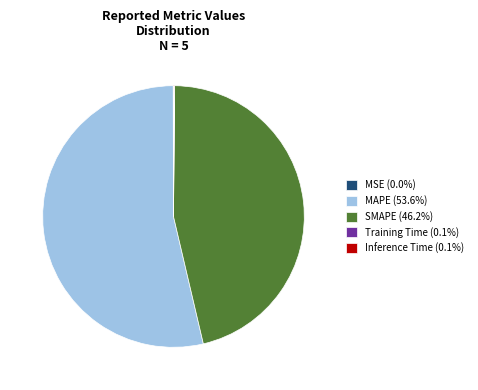

Is there a majority slice in this chart?

Yes